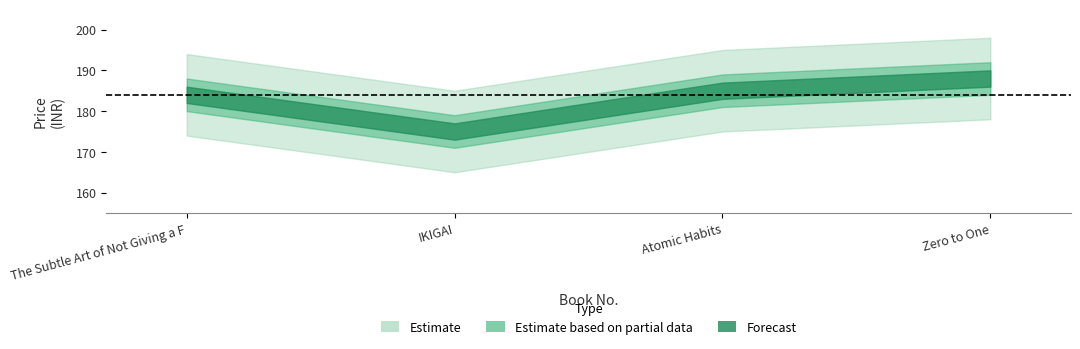

At which category does the data reach its first local valley?

2